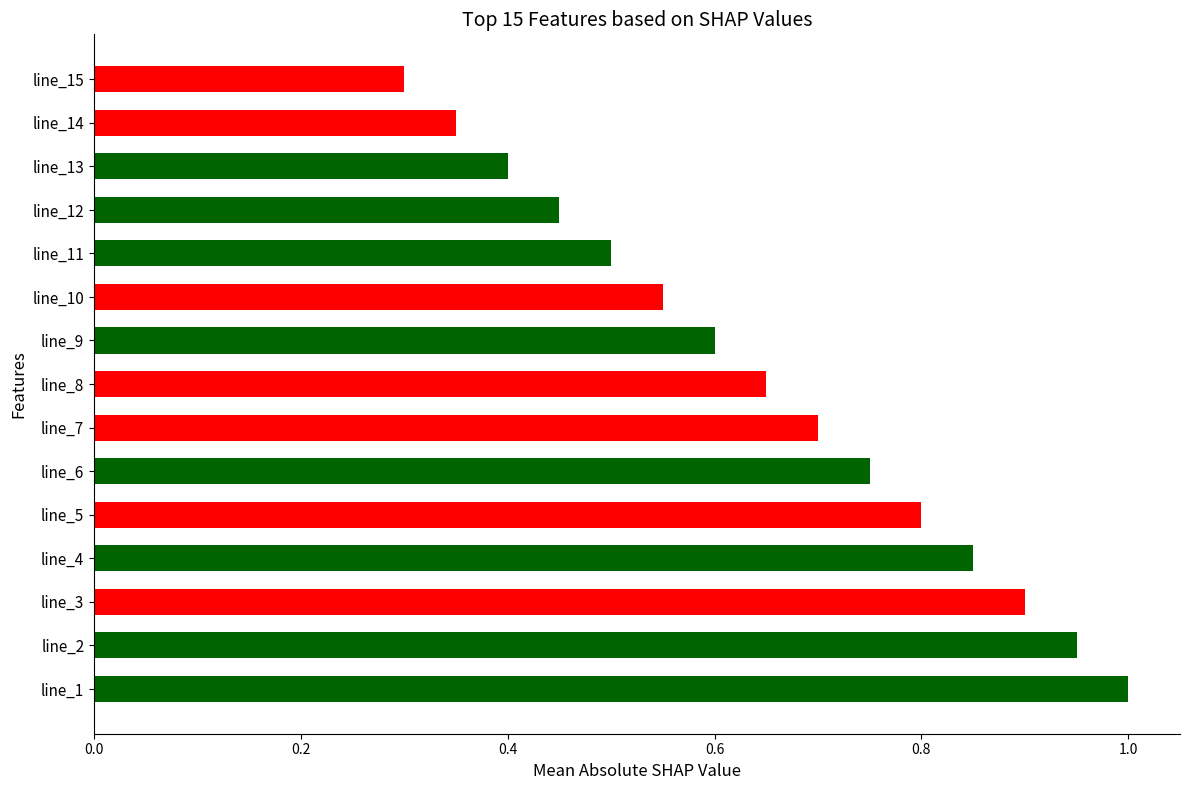

Are the bars horizontal?

Yes